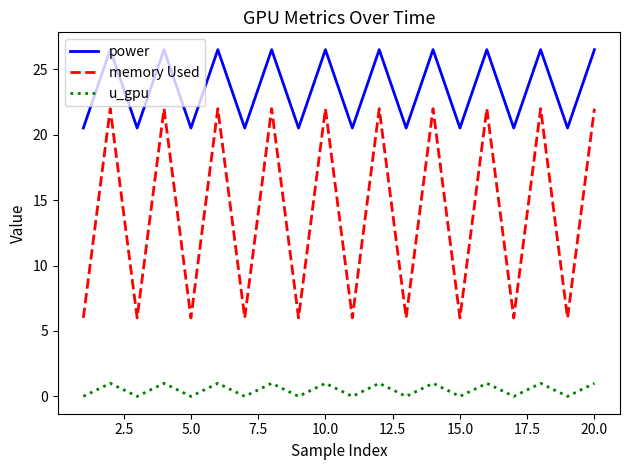

Which series has the largest total across all categories?

power